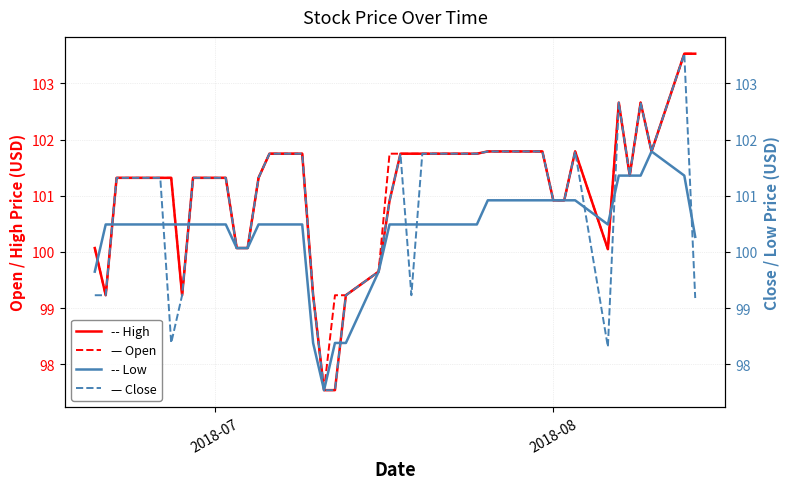

Is the value of Close at 3 greater than the value of Open at 27?

No